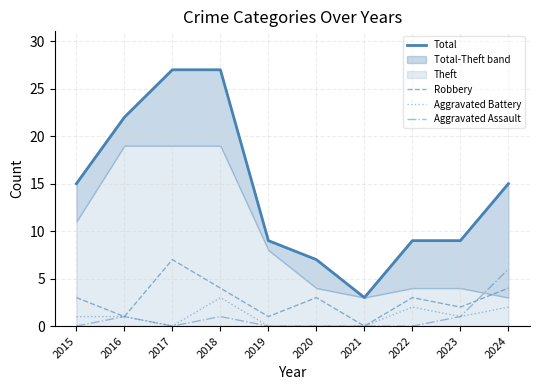

True or false: Robbery has more than 0 points higher than both neighbors.

True